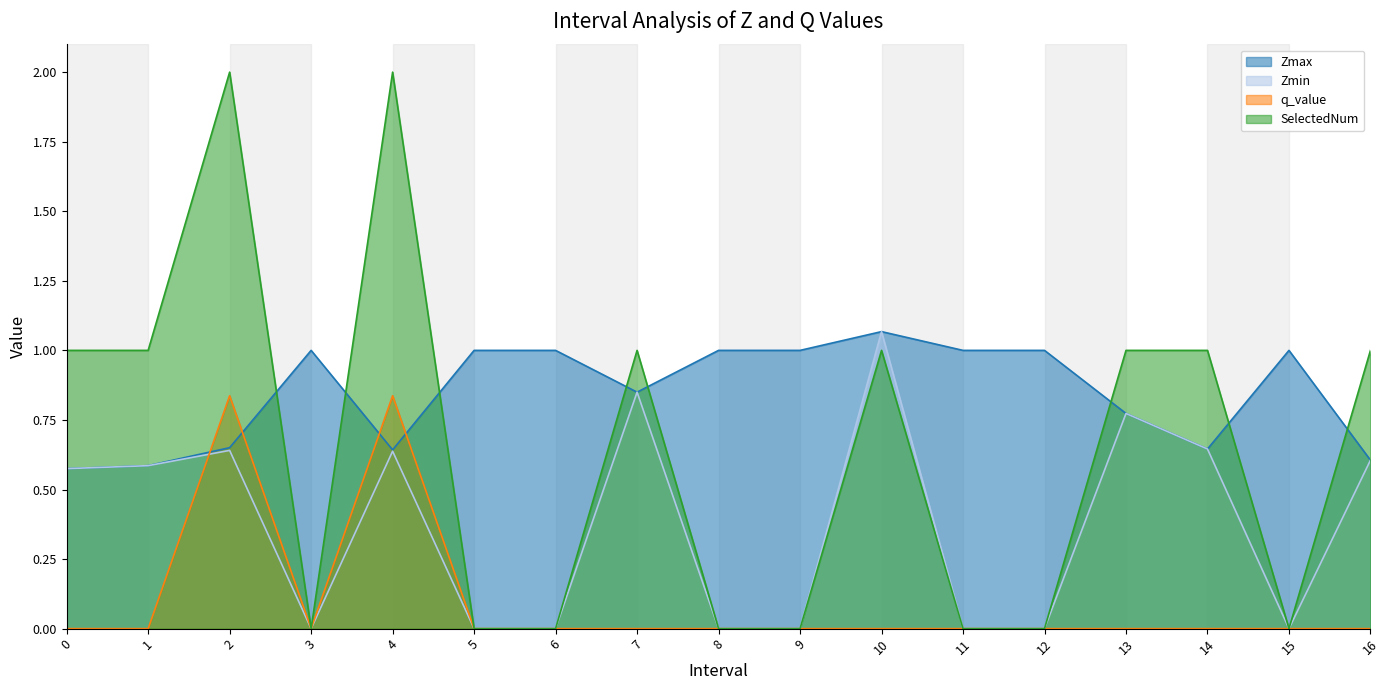

Reading left to right, what are all the values shown in this chart?

Zmax: 0=0.6	1=0.6	2=0.7	3=1.0	4=0.6	5=1.0	6=1.0	7=0.8	8=1.0	9=1.0	10=1.1	11=1.0	12=1.0	13=0.8	14=0.6	15=1.0	16=0.6
Zmin: 0=0.6	1=0.6	2=0.6	3=0.0	4=0.6	5=0.0	6=0.0	7=0.8	8=0.0	9=0.0	10=1.1	11=0.0	12=0.0	13=0.8	14=0.6	15=0.0	16=0.6
q_value: 0=-0.0	1=-0.0	2=0.8	3=0.0	4=0.8	5=0.0	6=0.0	7=-0.0	8=0.0	9=0.0	10=-0.0	11=0.0	12=0.0	13=-0.0	14=-0.0	15=0.0	16=-0.0
SelectedNum: 0=1.0	1=1.0	2=2.0	3=0.0	4=2.0	5=0.0	6=0.0	7=1.0	8=0.0	9=0.0	10=1.0	11=0.0	12=0.0	13=1.0	14=1.0	15=0.0	16=1.0